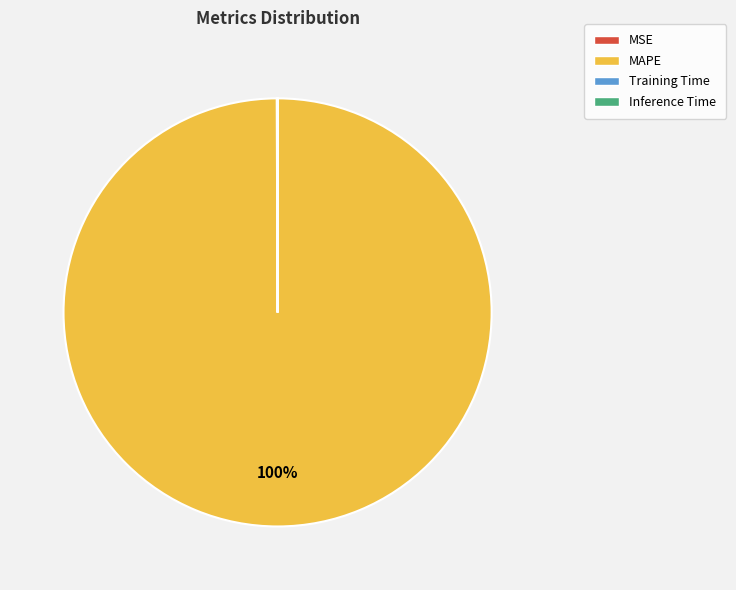

To the nearest percent, what percentage of the pie is MAPE?

100%